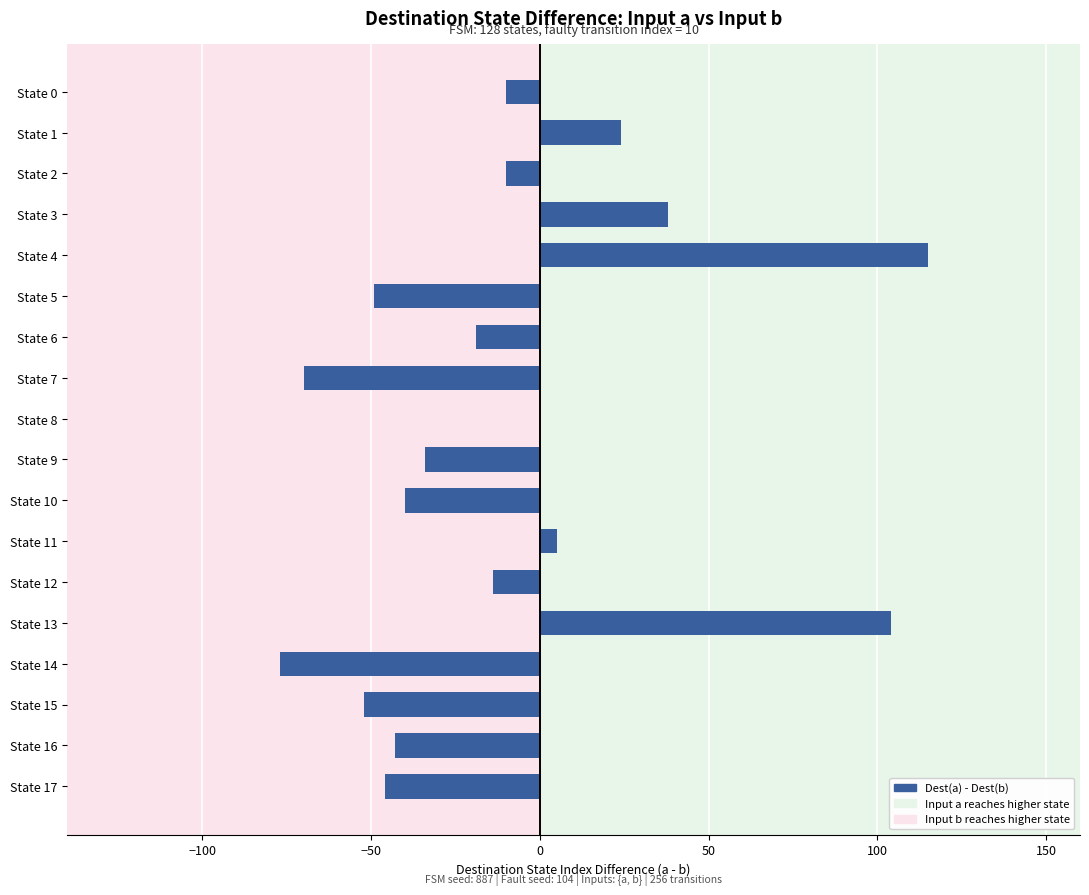

The value at State 1 is 24. True or false?

True